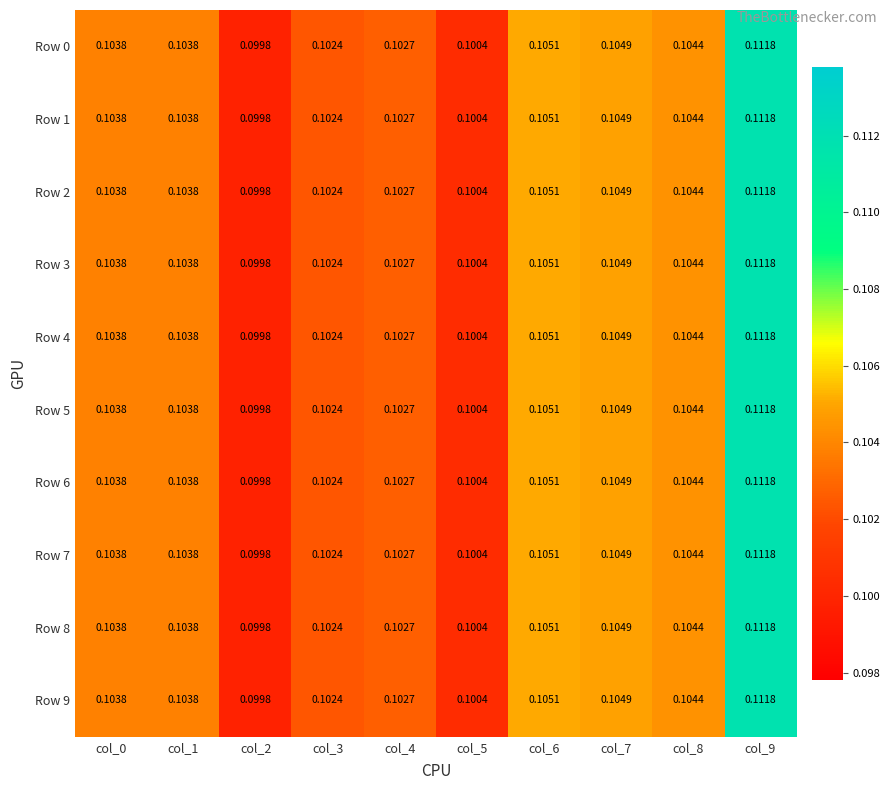

How many categories are shown in the chart?

10